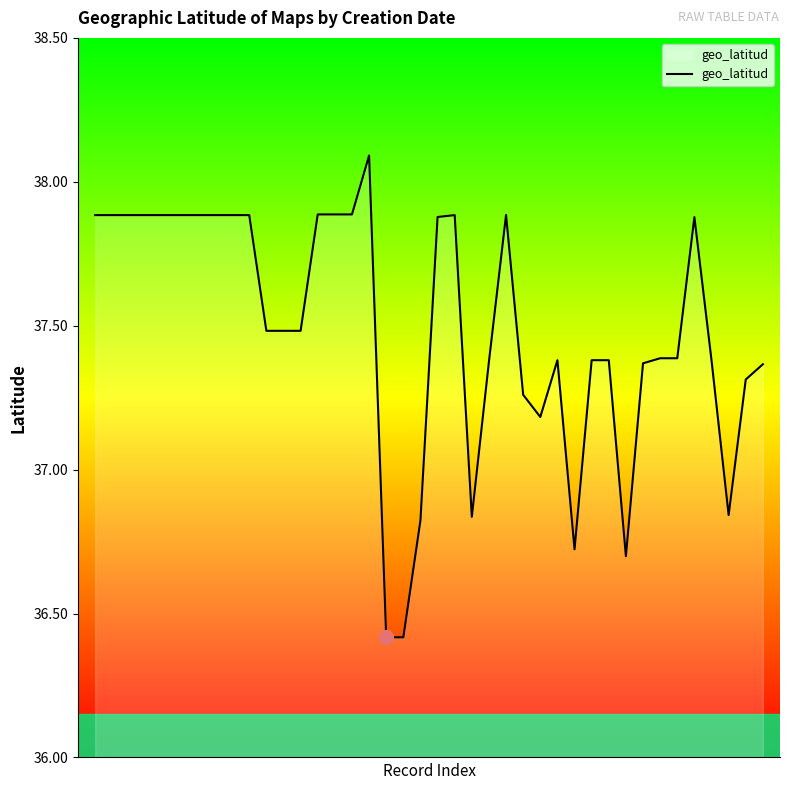

What is the greatest value displayed?

38.1